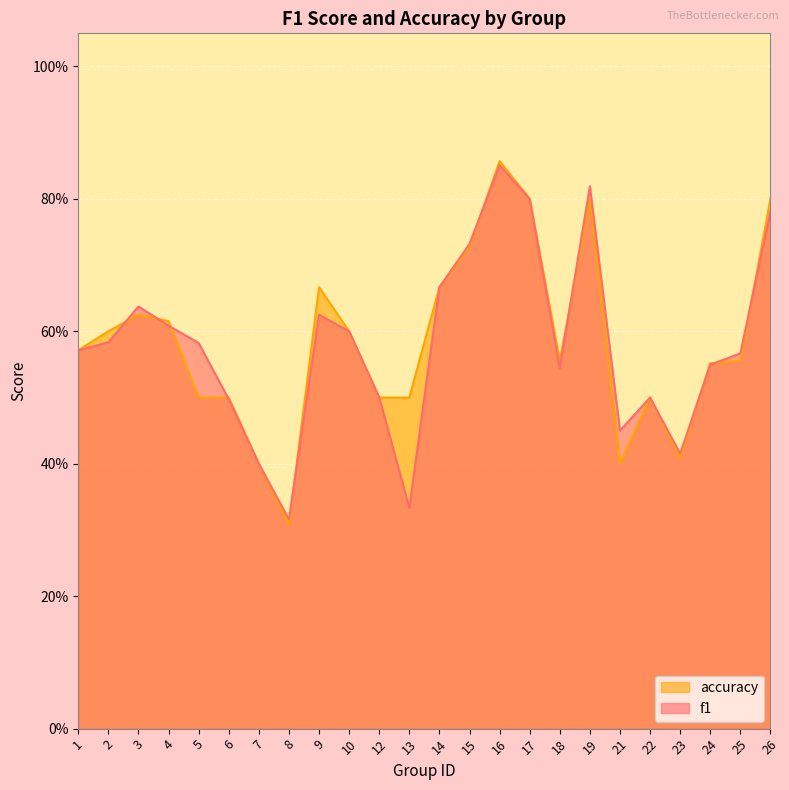

What is the sum of all accuracy values?

14.0